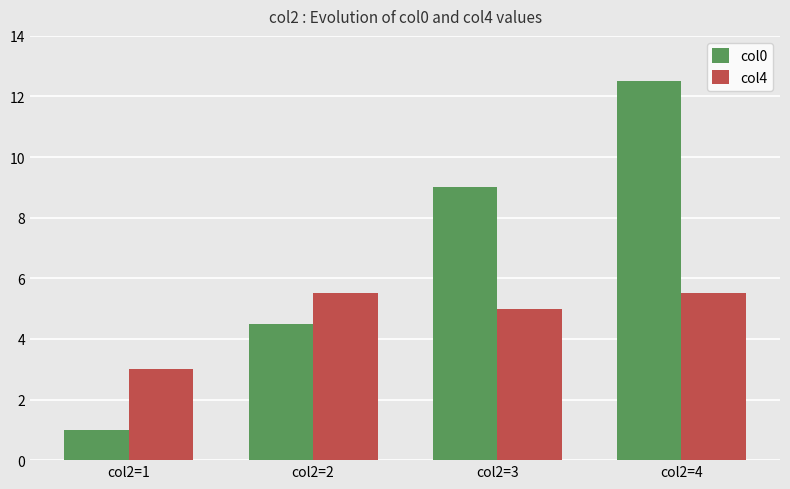

Which series has the widest spread of values?

col0